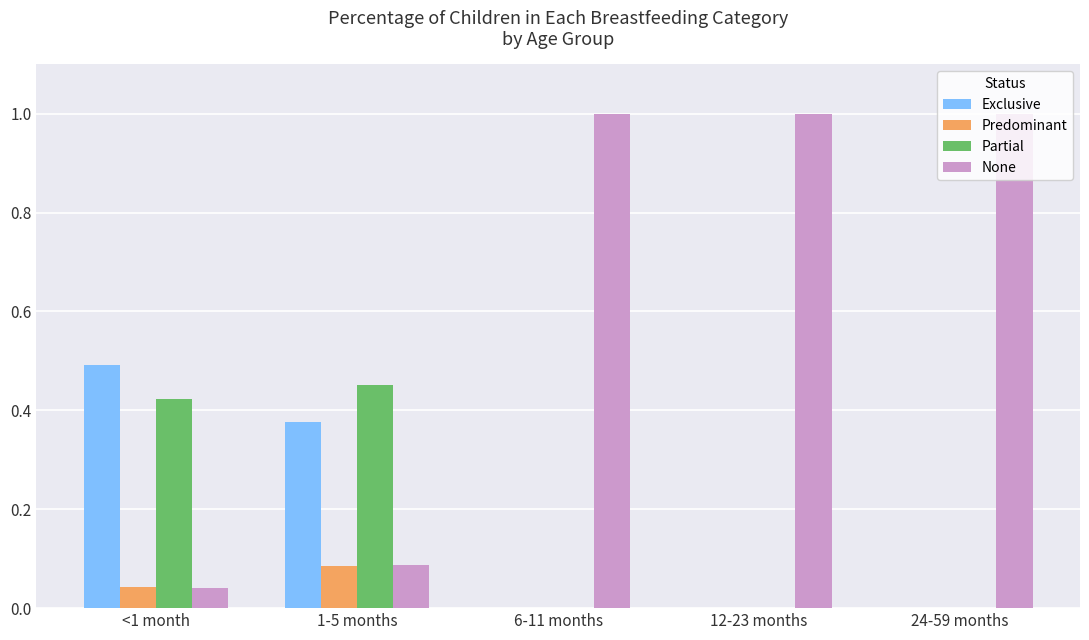

Is the value of Exclusive at 1-5 months greater than the value of Partial at <1 month?

No